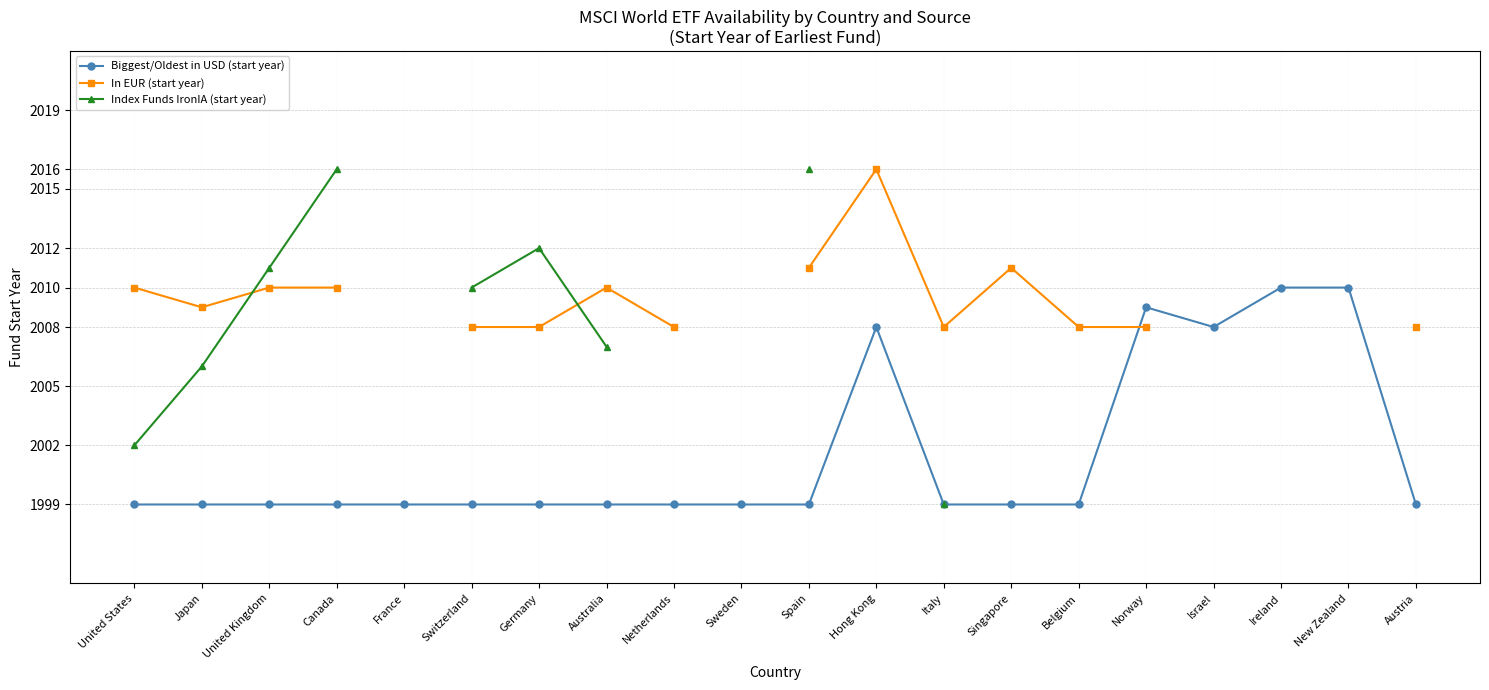

What is the spread (max minus min) of values at Hong Kong?

8.0